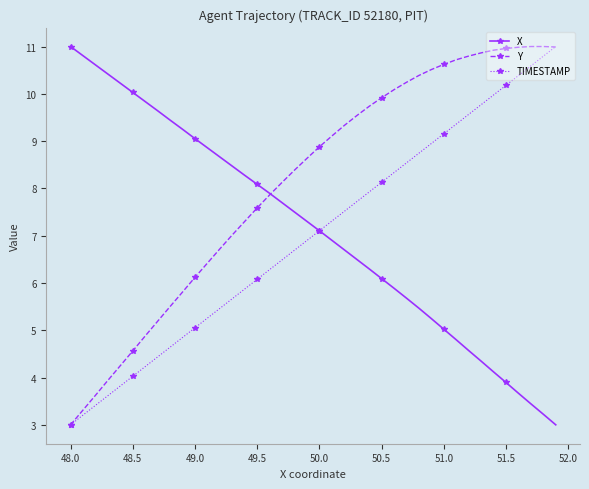

True or false: TIMESTAMP has more than 1 interior local peaks.

False